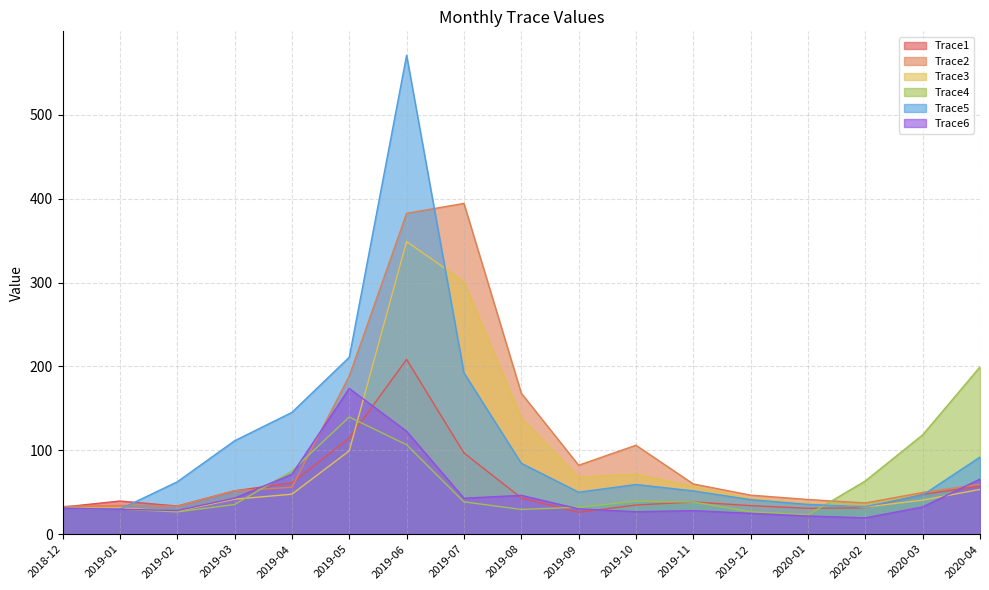

Is the value of Trace2 at 2019-10 greater than the value of Trace3 at 2019-02?

Yes